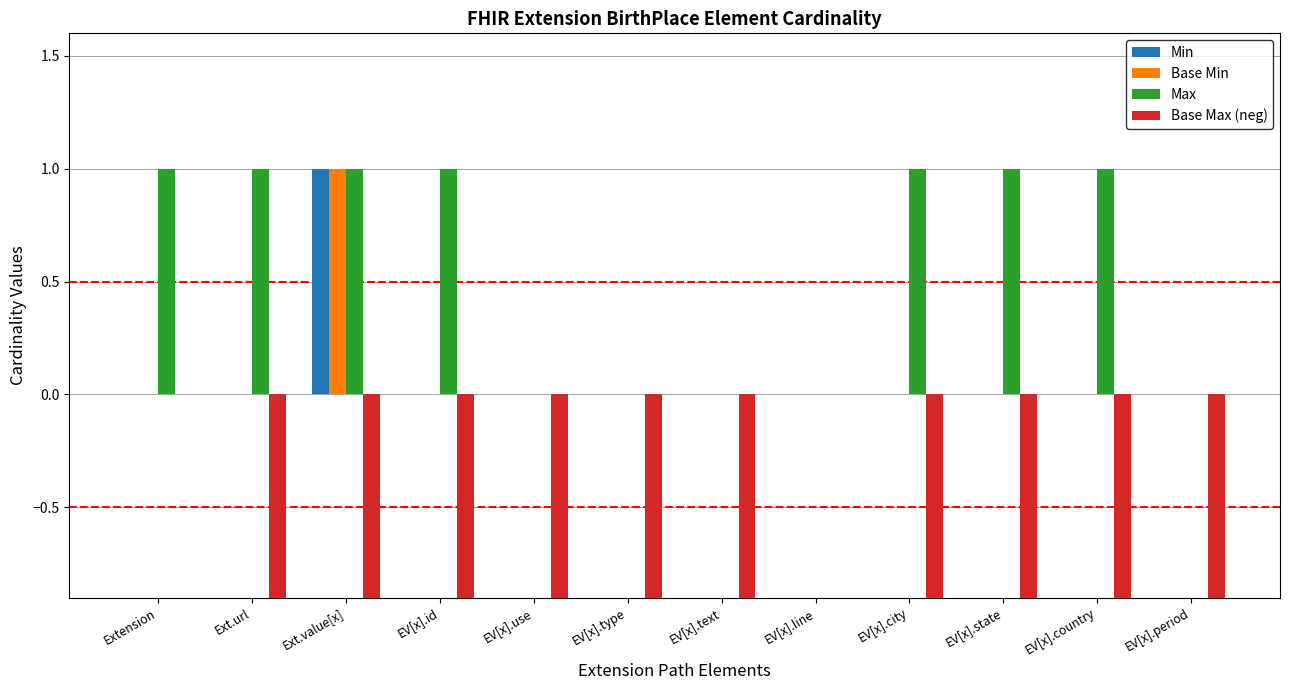

What is the total value across all series at Extension?

1